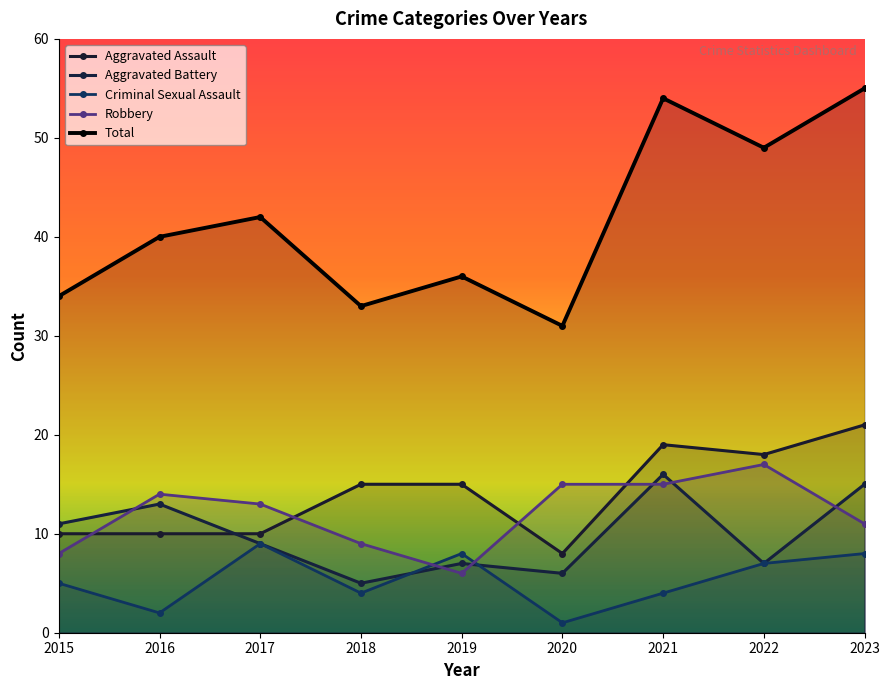

What is the total value across all series at 2018?

66